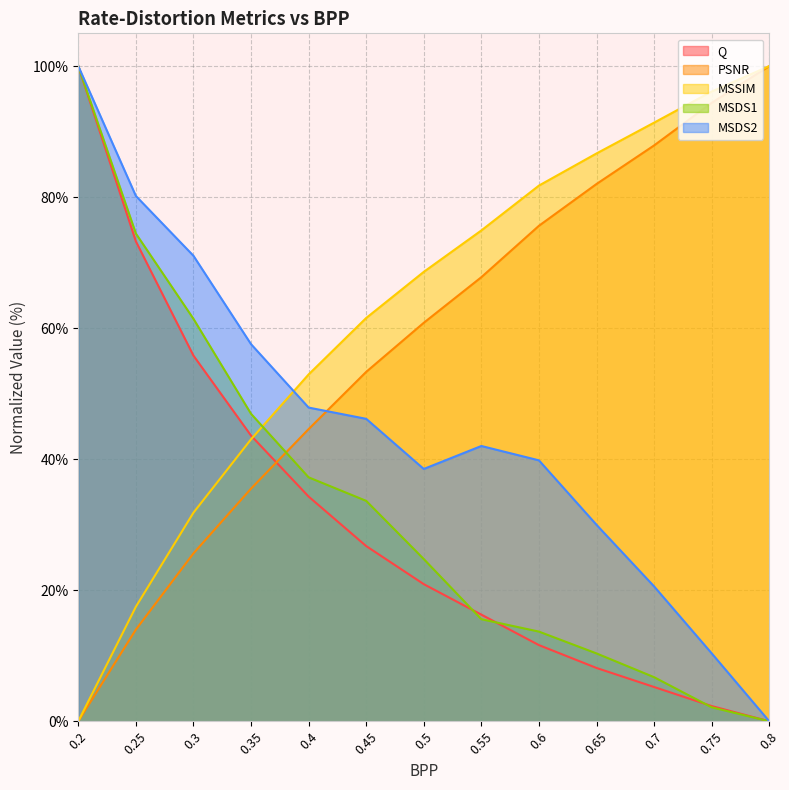

At which label is Q closest to 50?

0.3